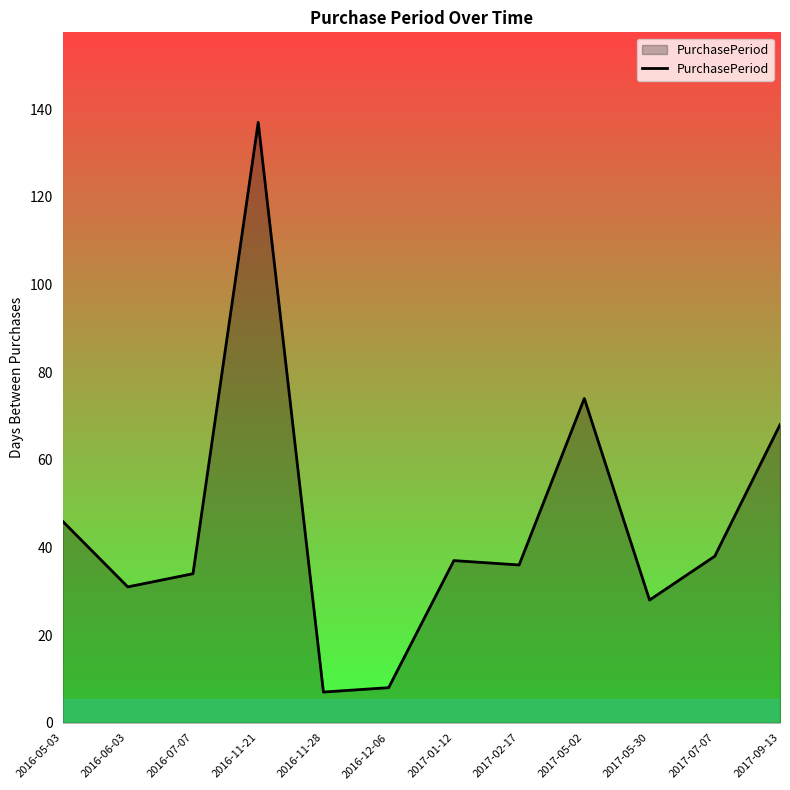

Count the number of data series in this chart.

1